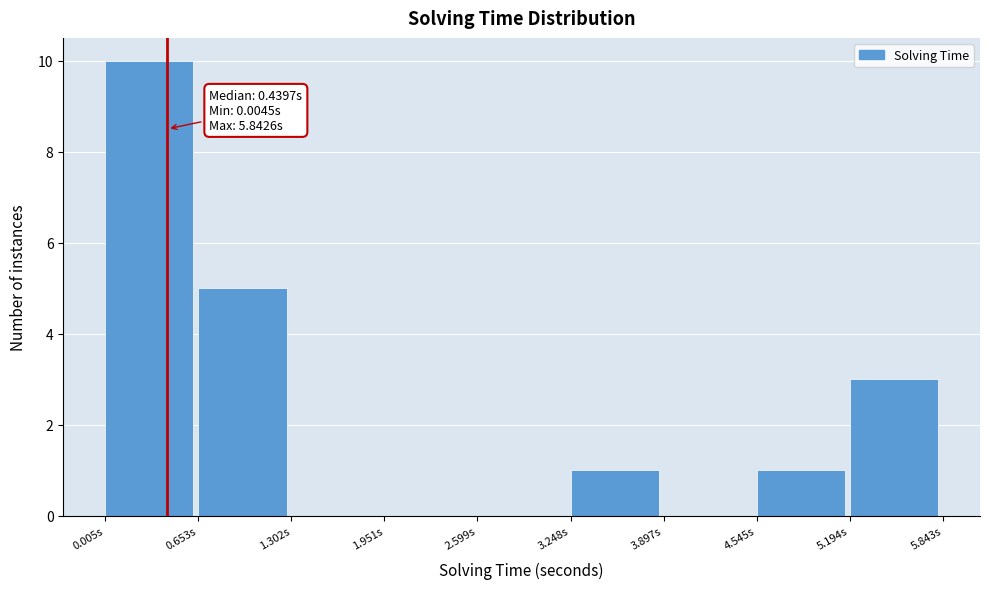

Over which range of the x-axis is the bar tallest?

0.0 to 0.7